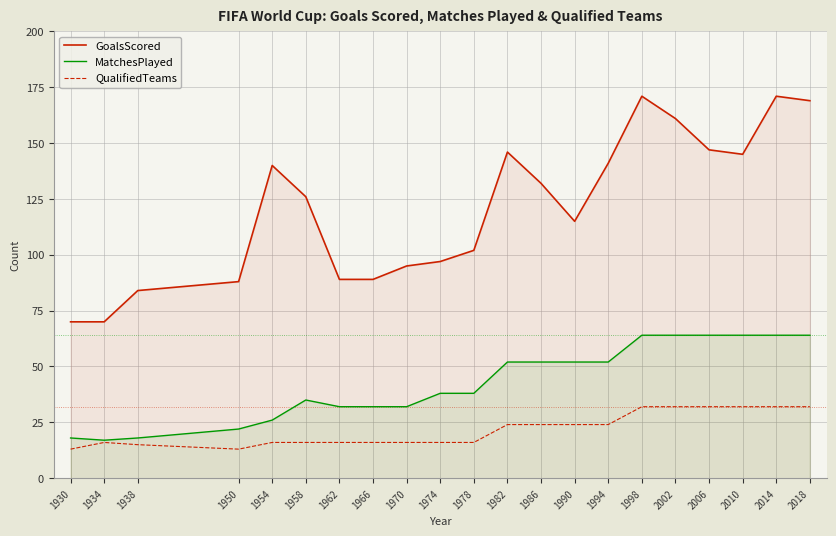

How many data points in GoalsScored are above 126?

10